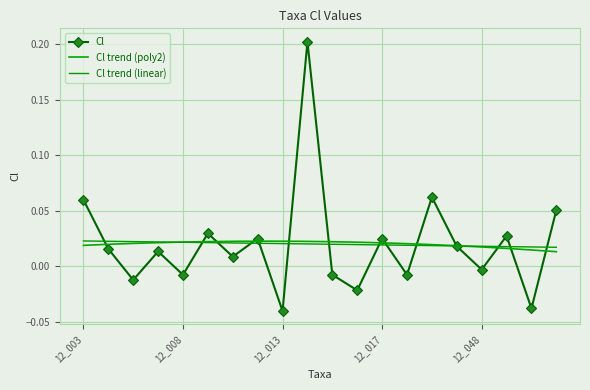

Where does the data first go above 0?

12_003